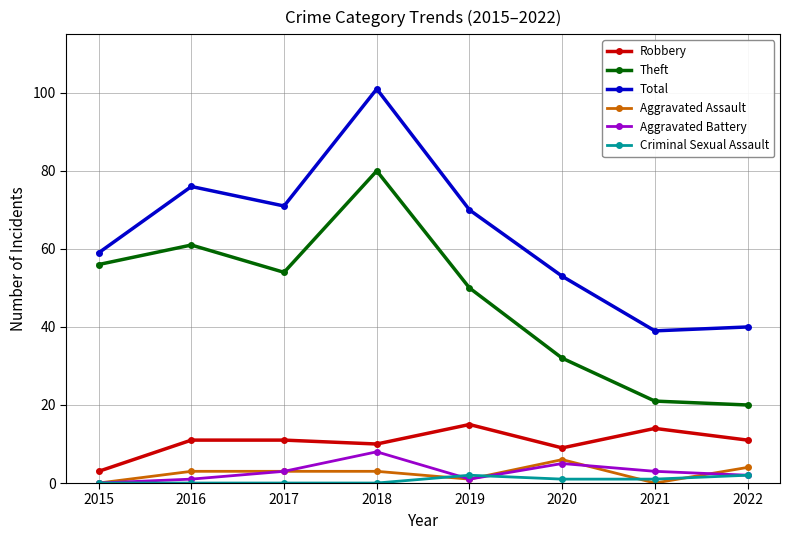

Which series changed the most between 2017 and 2022?

Theft